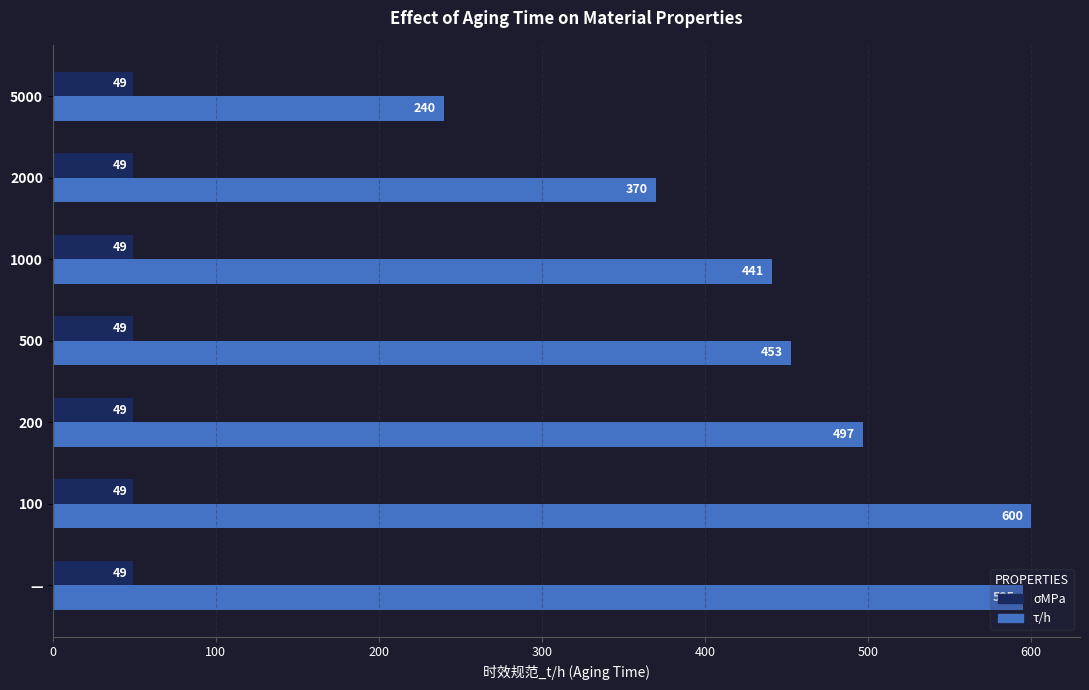

Which series has the largest total across all categories?

τ/h